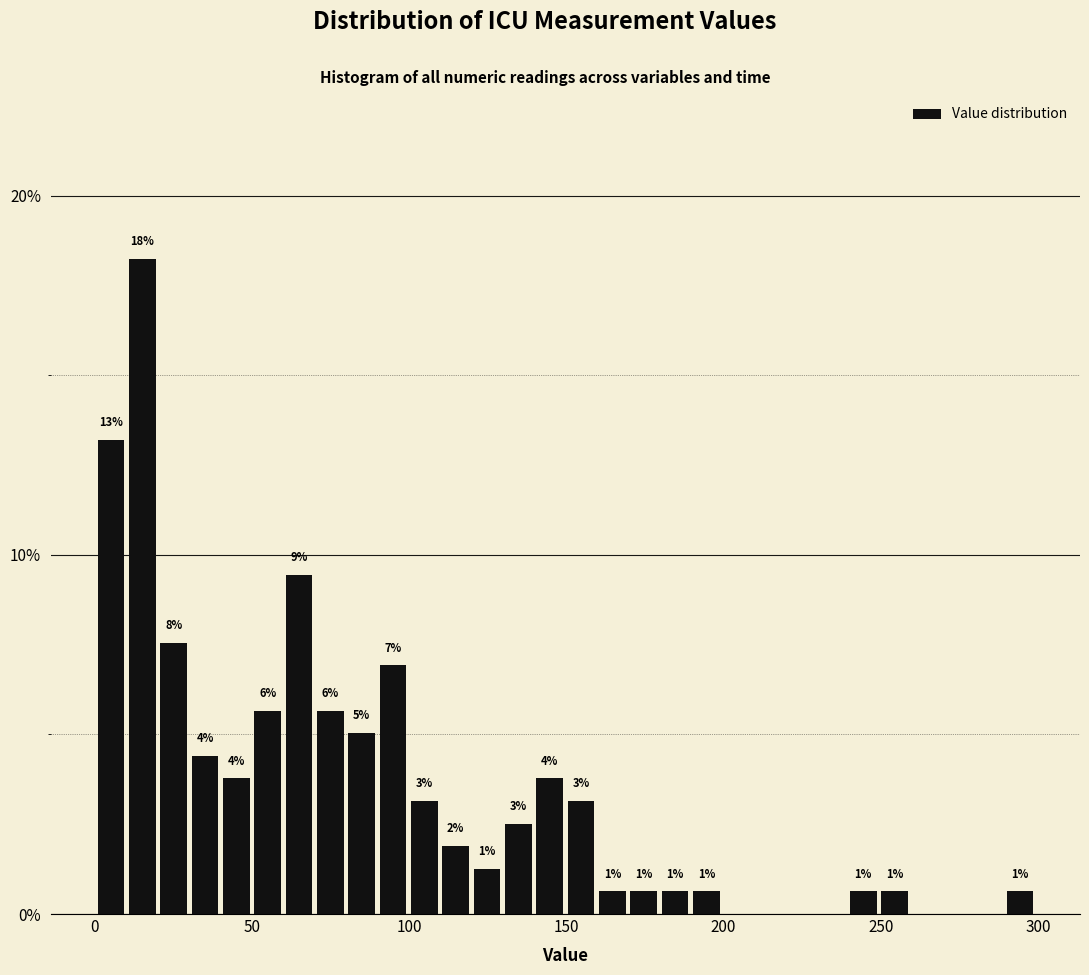

Read against the x-axis, roughly where is the centre of the tallest bar?

15